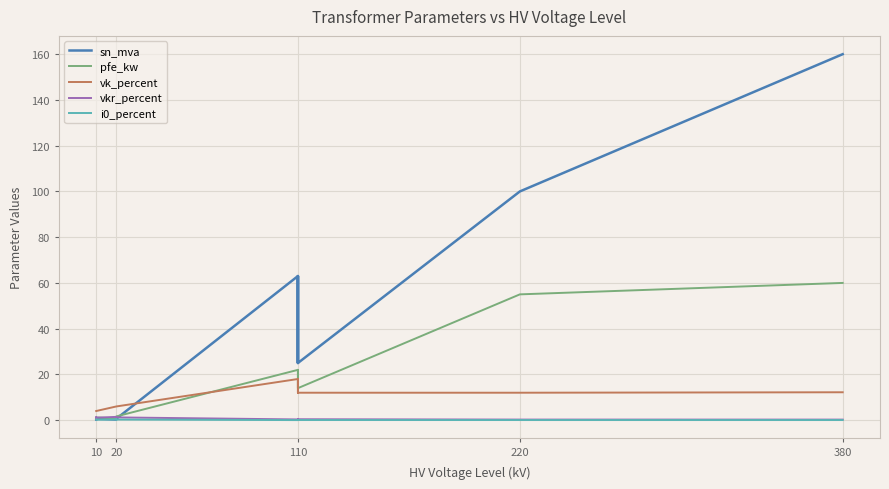

The value of vkr_percent at 110 is 0.6. True or false?

False